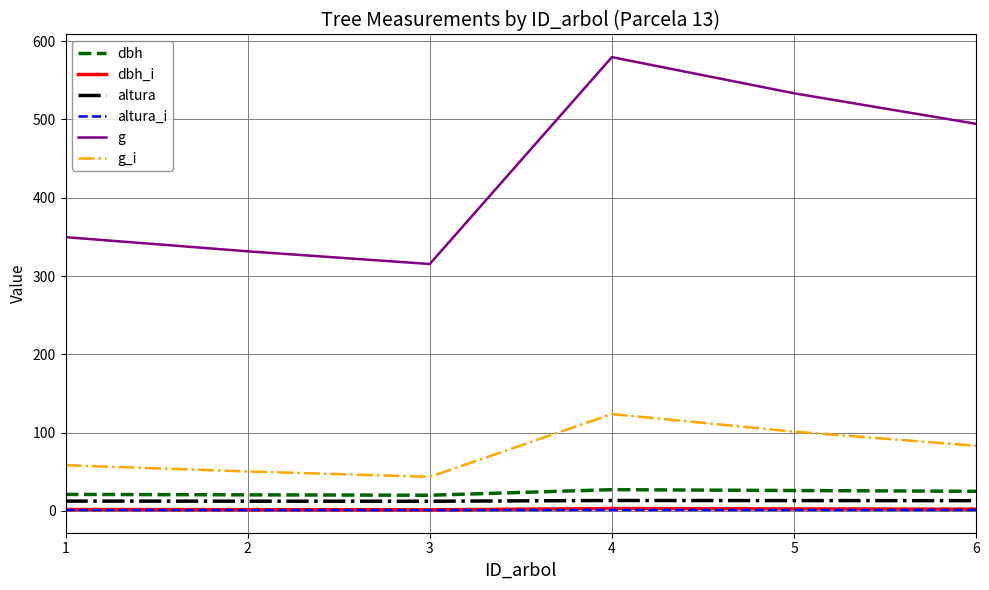

Which series has the largest total across all categories?

g